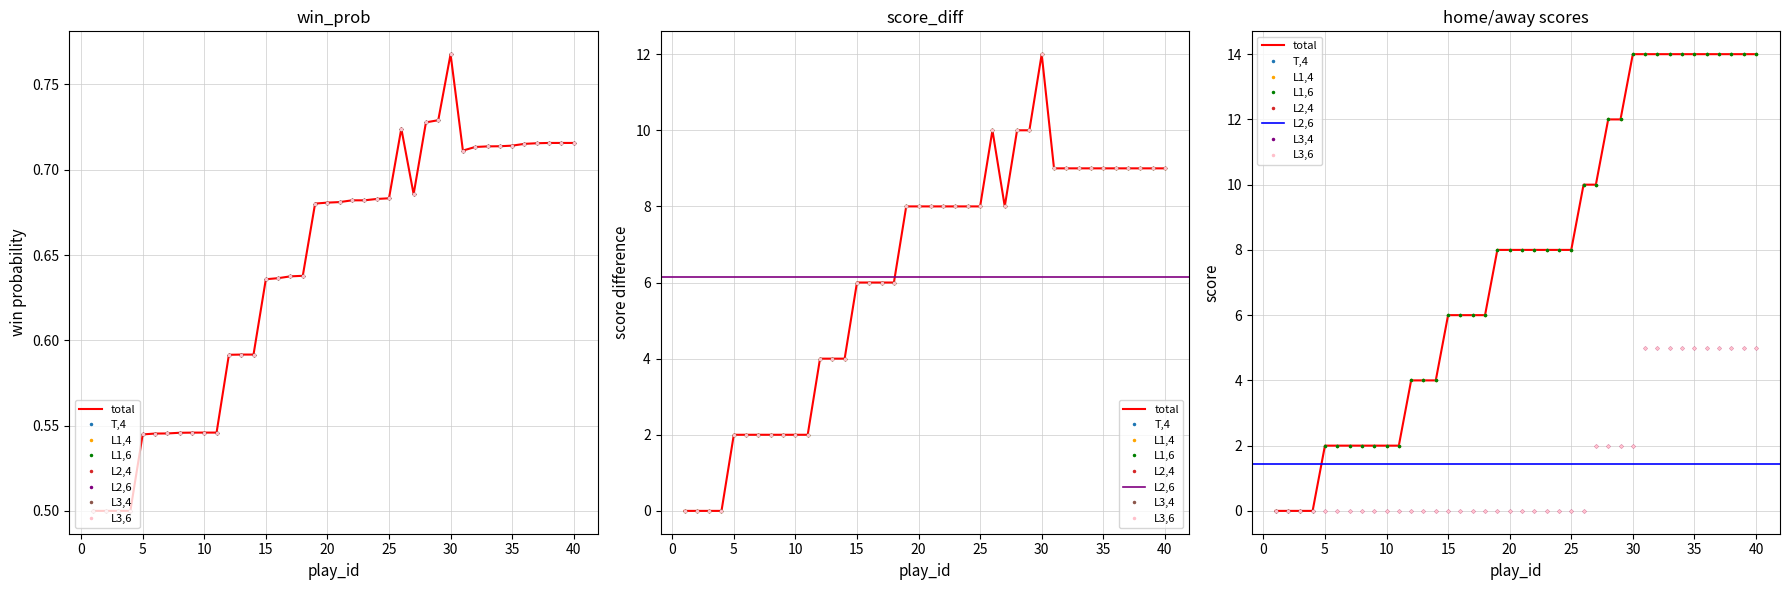

Reading left to right, transcribe all the data shown in this chart.

win_prob: 0.5	0.5	0.5	0.5	0.5	0.5	0.5	0.5	0.5	0.5	0.5	0.6	0.6	0.6	0.6	0.6	0.6	0.6	0.7	0.7	0.7	0.7	0.7	0.7	0.7	0.7	0.7	0.7	0.7	0.8	0.7	0.7	0.7	0.7	0.7	0.7	0.7	0.7	0.7	0.7
naive_win_prob: 0.5	0.5	0.5	0.5	0.5	0.5	0.5	0.5	0.5	0.5	0.5	0.6	0.6	0.6	0.6	0.6	0.6	0.6	0.7	0.7	0.7	0.7	0.7	0.7	0.7	0.7	0.7	0.7	0.7	0.8	0.7	0.7	0.7	0.7	0.7	0.7	0.7	0.7	0.7	0.7
home_score: 0.0	0.0	0.0	0.0	2.0	2.0	2.0	2.0	2.0	2.0	2.0	4.0	4.0	4.0	6.0	6.0	6.0	6.0	8.0	8.0	8.0	8.0	8.0	8.0	8.0	10.0	10.0	12.0	12.0	14.0	14.0	14.0	14.0	14.0	14.0	14.0	14.0	14.0	14.0	14.0
away_score: 0.0	0.0	0.0	0.0	0.0	0.0	0.0	0.0	0.0	0.0	0.0	0.0	0.0	0.0	0.0	0.0	0.0	0.0	0.0	0.0	0.0	0.0	0.0	0.0	0.0	0.0	2.0	2.0	2.0	2.0	5.0	5.0	5.0	5.0	5.0	5.0	5.0	5.0	5.0	5.0
score_diff: 0.0	0.0	0.0	0.0	2.0	2.0	2.0	2.0	2.0	2.0	2.0	4.0	4.0	4.0	6.0	6.0	6.0	6.0	8.0	8.0	8.0	8.0	8.0	8.0	8.0	10.0	8.0	10.0	10.0	12.0	9.0	9.0	9.0	9.0	9.0	9.0	9.0	9.0	9.0	9.0